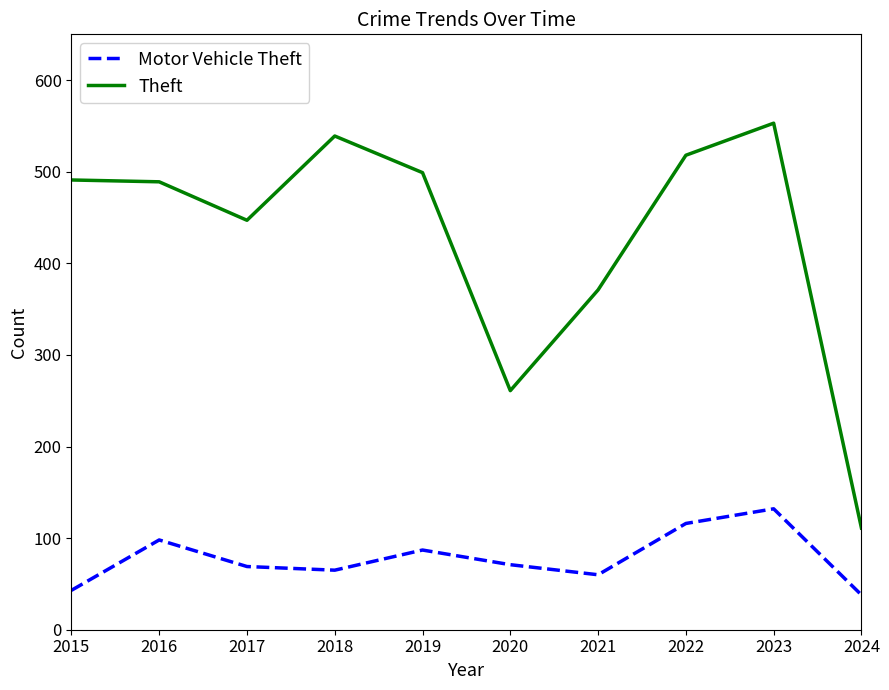

At which label does Motor Vehicle Theft first exceed 71?

2016